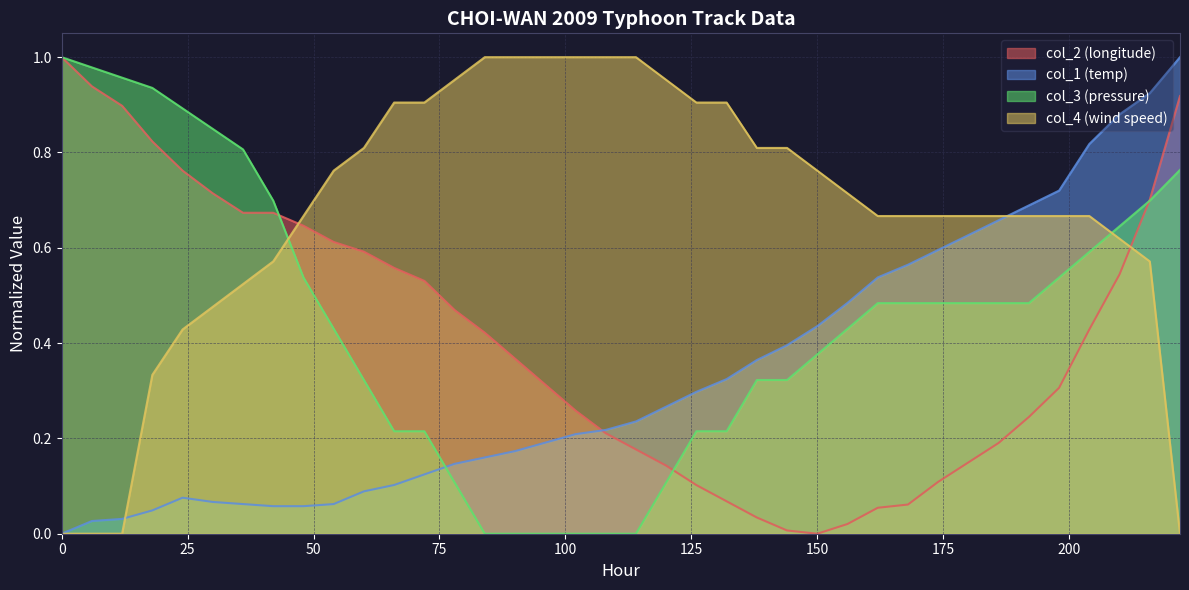

What is the value of the col_3 point at the 10th from the left?

0.4